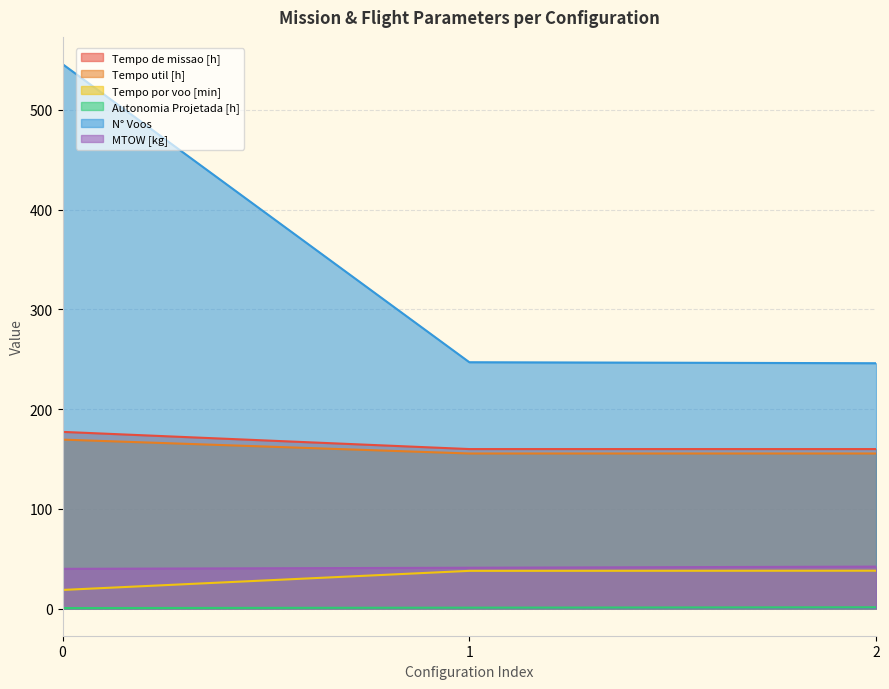

Does the chart display data point markers on the line(s)?

No